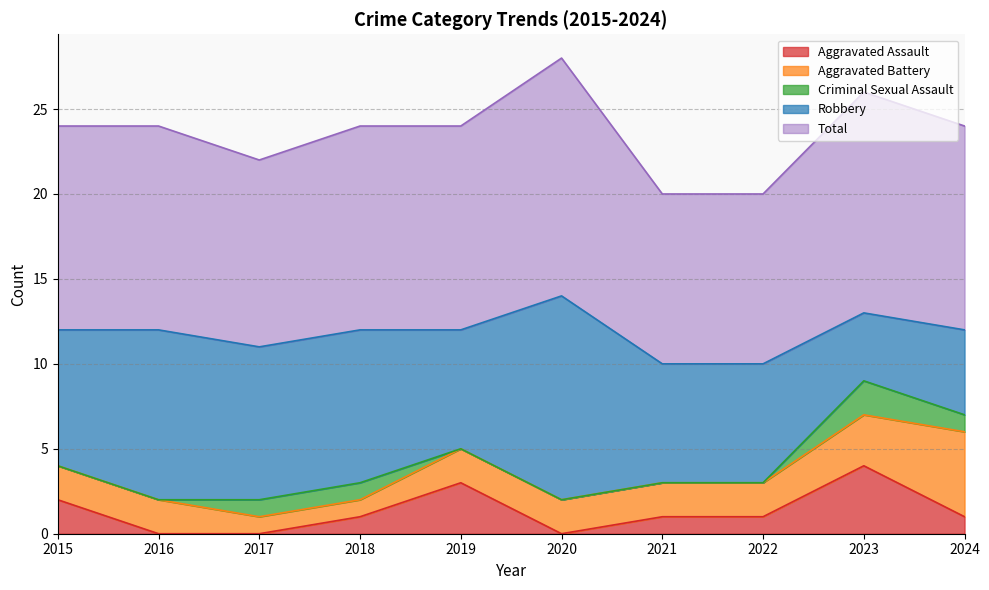

How many interior local peaks does the Robbery series have?

2